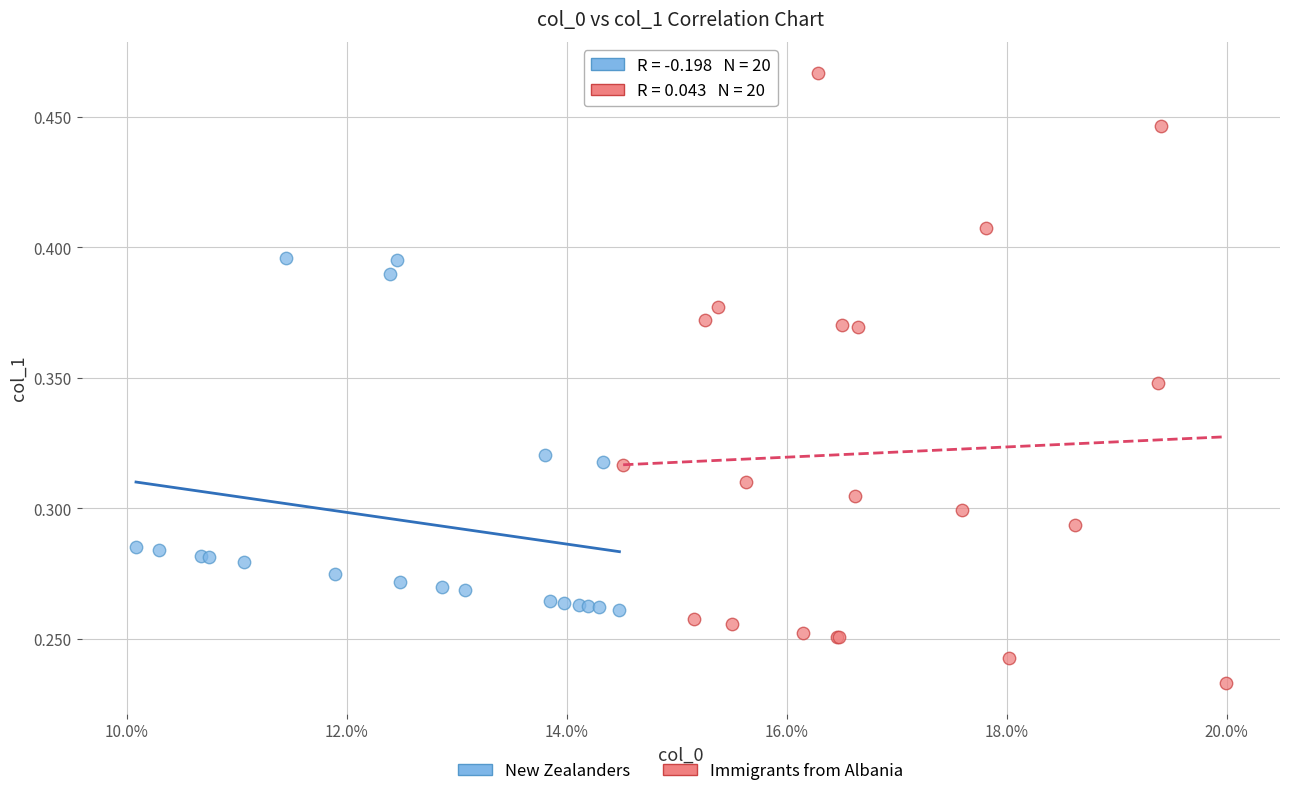

Which series has the widest spread of Y values?

Immigrants from Albania